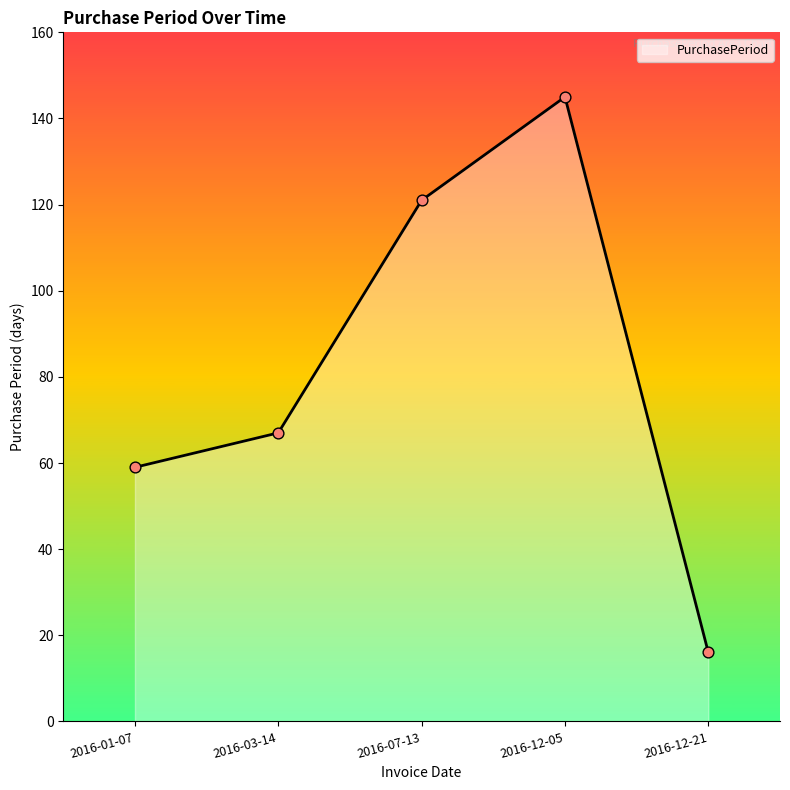

Approximately how many times larger is the value at 2016-07-13 compared to 2016-12-21?

7.6